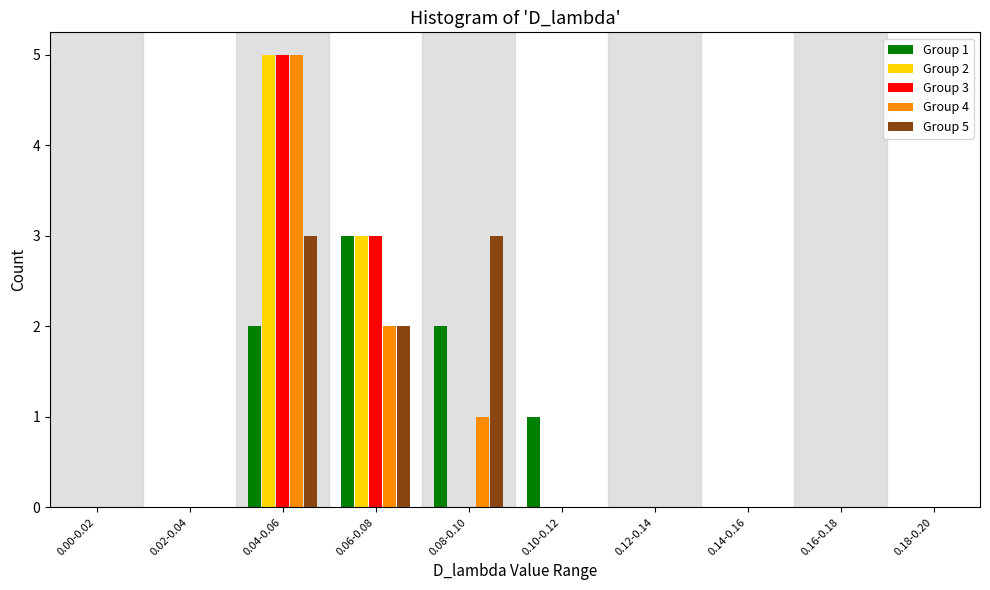

At which category is the sum across all series the highest?

0.04-0.06